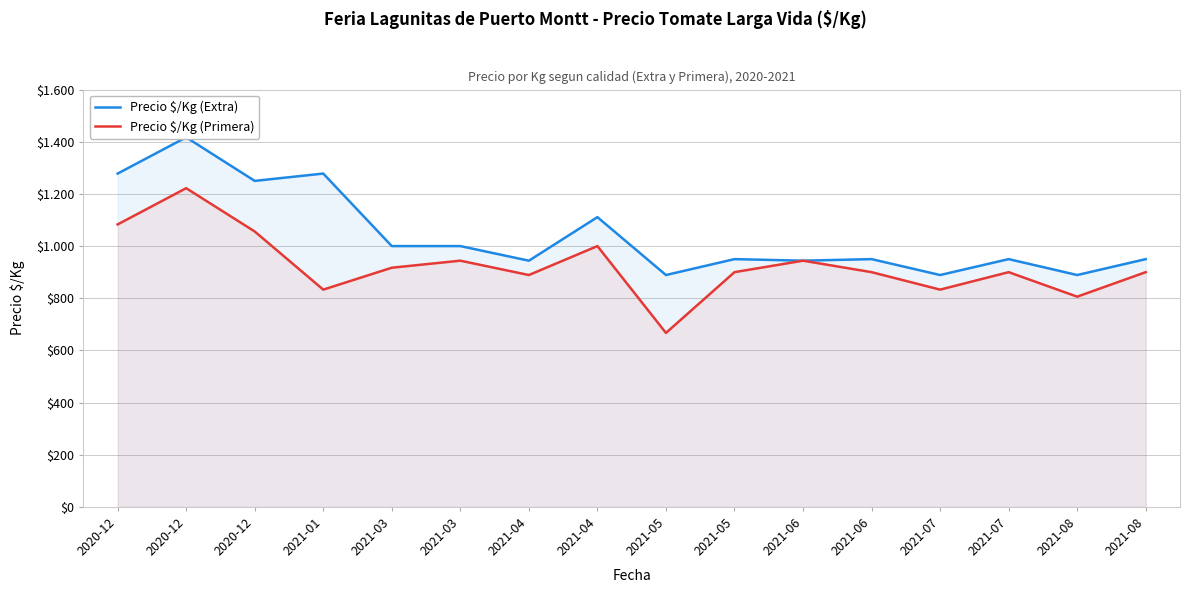

What is the greatest value displayed?

1417